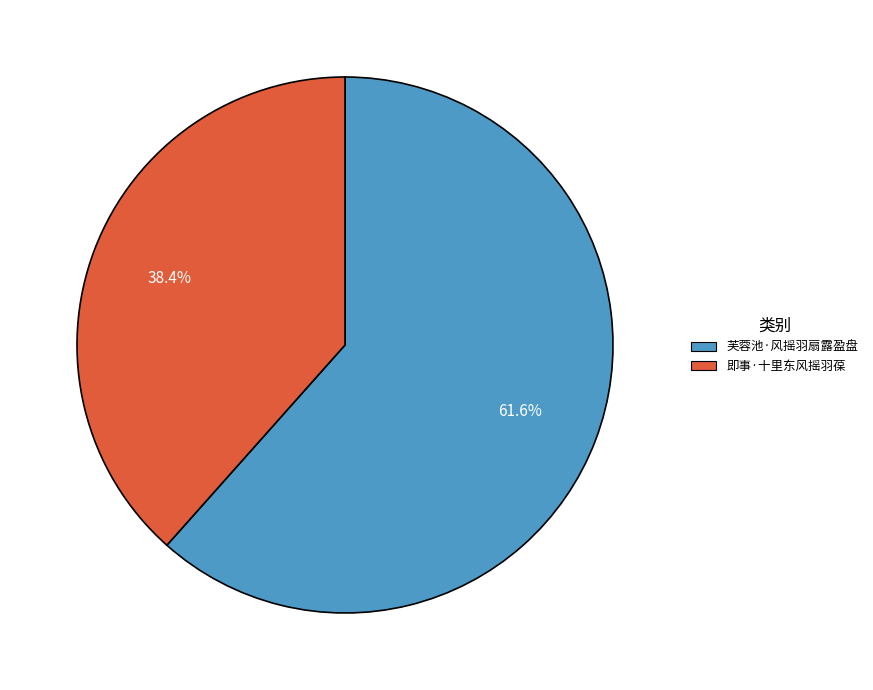

Which has a higher value, 即事·十里东风摇羽葆 or 芙蓉池·风摇羽扇露盈盘?

芙蓉池·风摇羽扇露盈盘